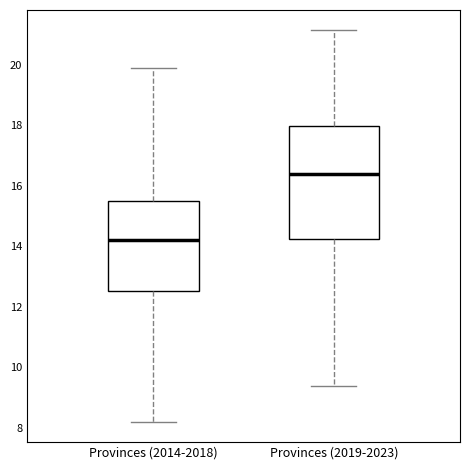

Reading left to right, transcribe this box plot: for each box, give where its median line is, the range the box spans, and where its two whiskers end, as read against the y-axis. The values are not printed on the chart, so give them approximately, as read against the axis.

Provinces (2014-2018): median 14.2, box 12.6 to 15.4, whiskers 8.2 to 19.8
Provinces (2019-2023): median 16.4, box 14.2 to 18.0, whiskers 9.4 to 21.2